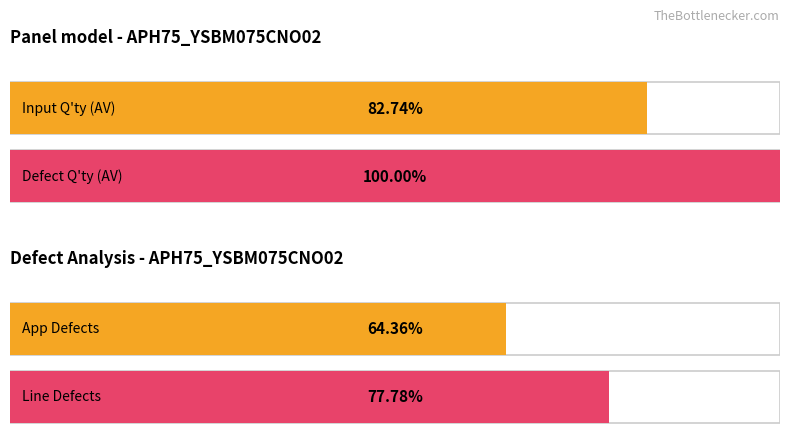

True or false: Input Q'ty has a value of 5 at 16.

False